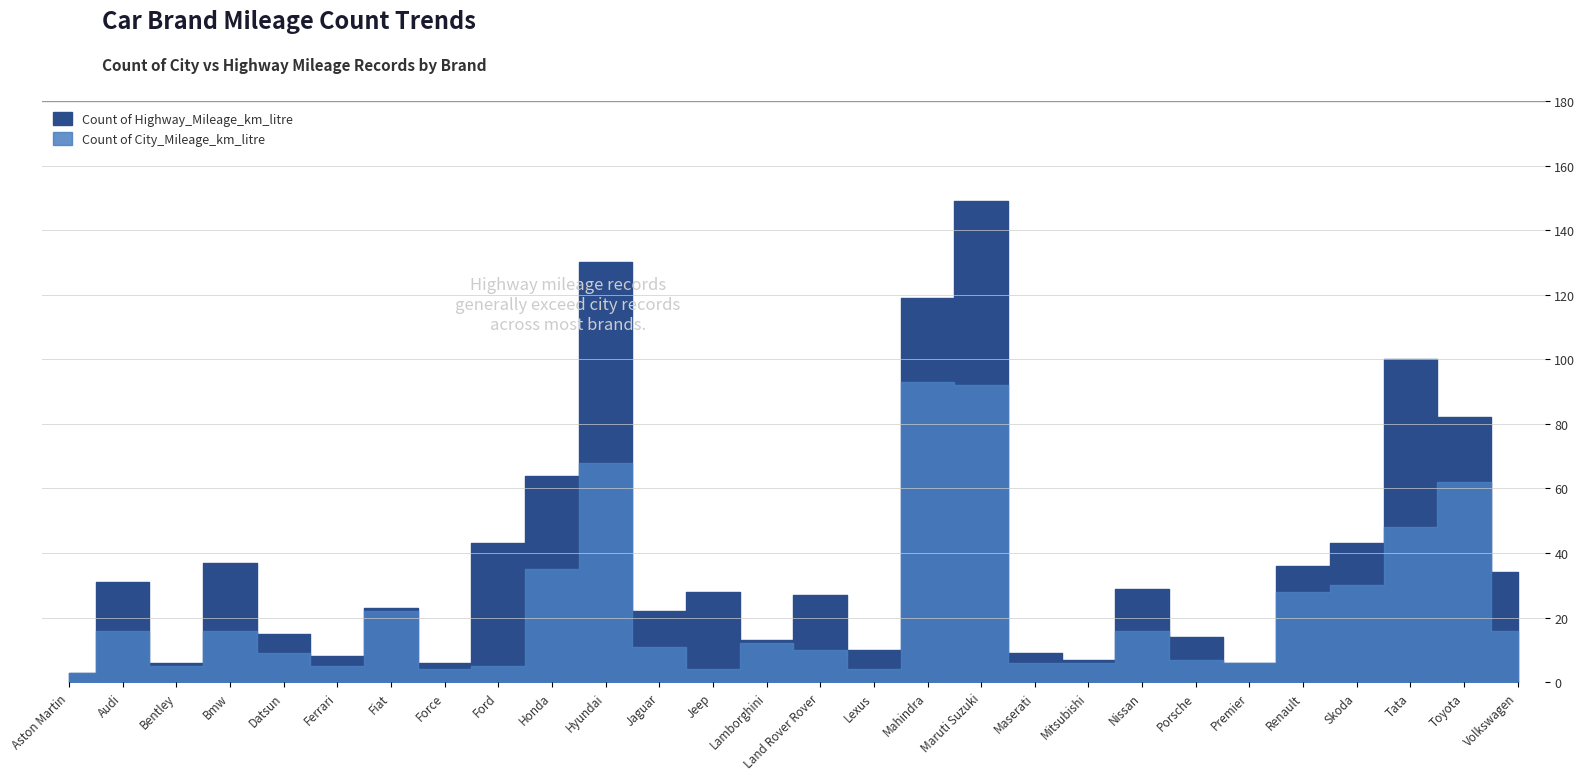

List the series in order of their overall mean, highest first.

Count of Highway_Mileage_km_litre, Count of City_Mileage_km_litre